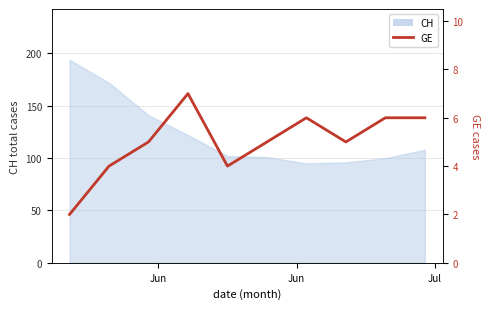

At which label is the value closest to 4?

Jun